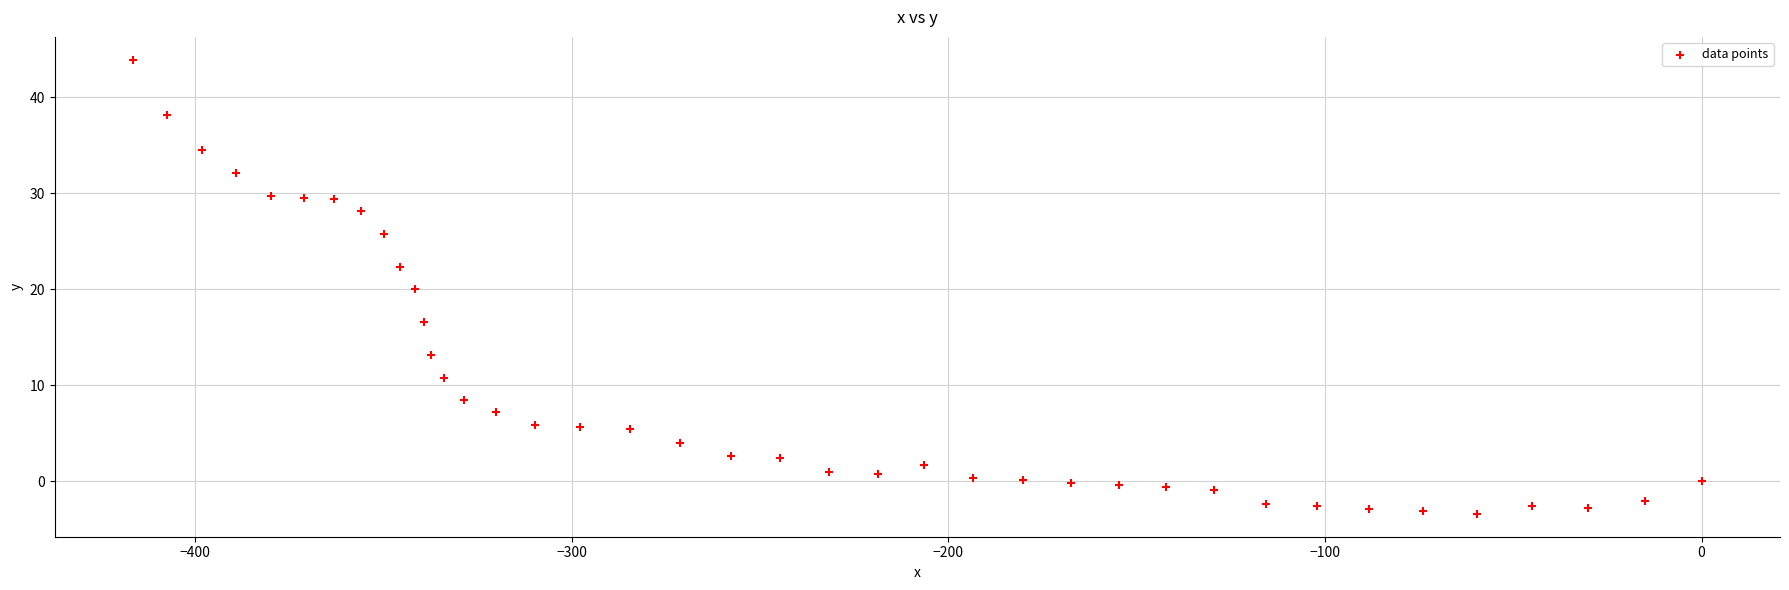

What is the range of X values (max minus min)?

416.4